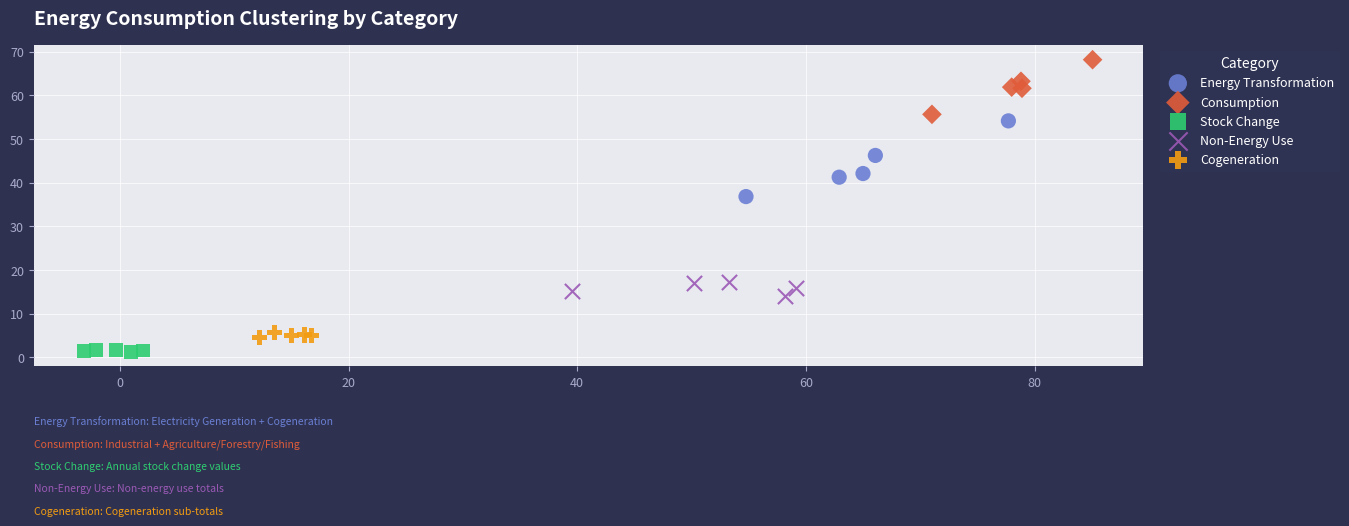

Which series contains the lowest Y value?

Stock Change